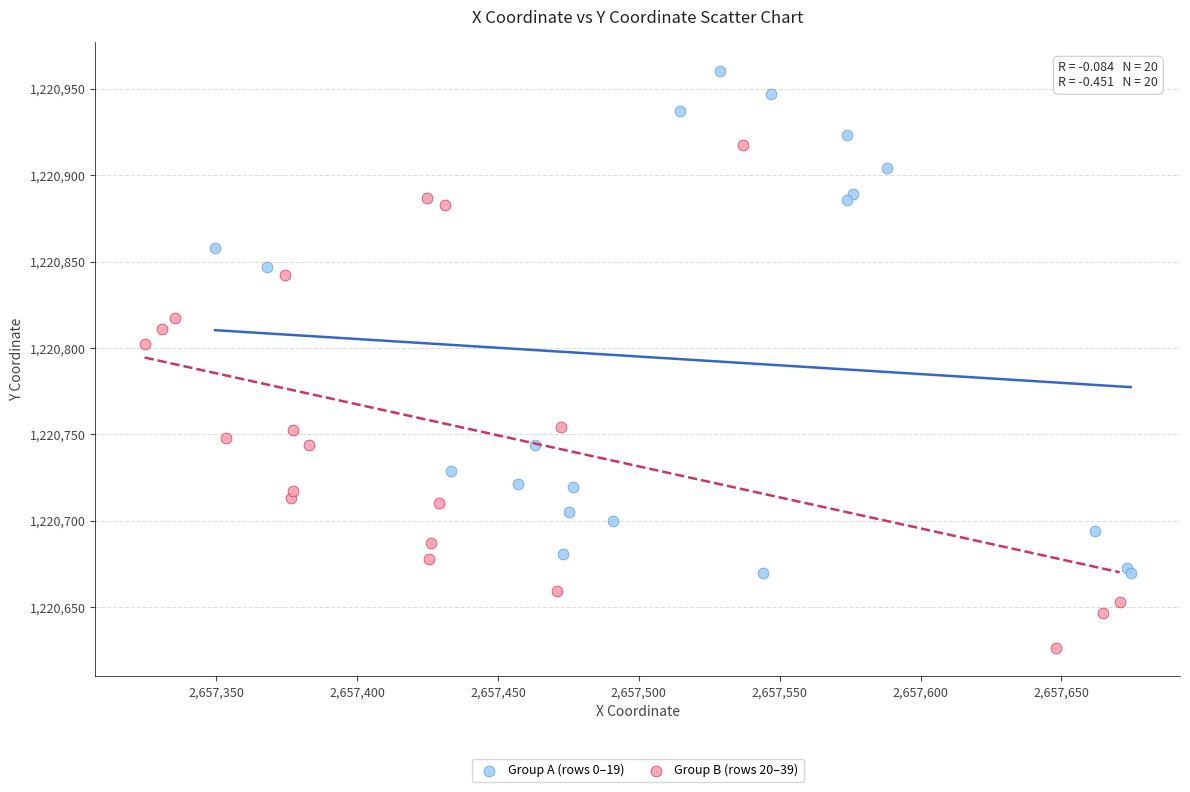

Which series contains the lowest Y value?

Group B (rows 20–39)